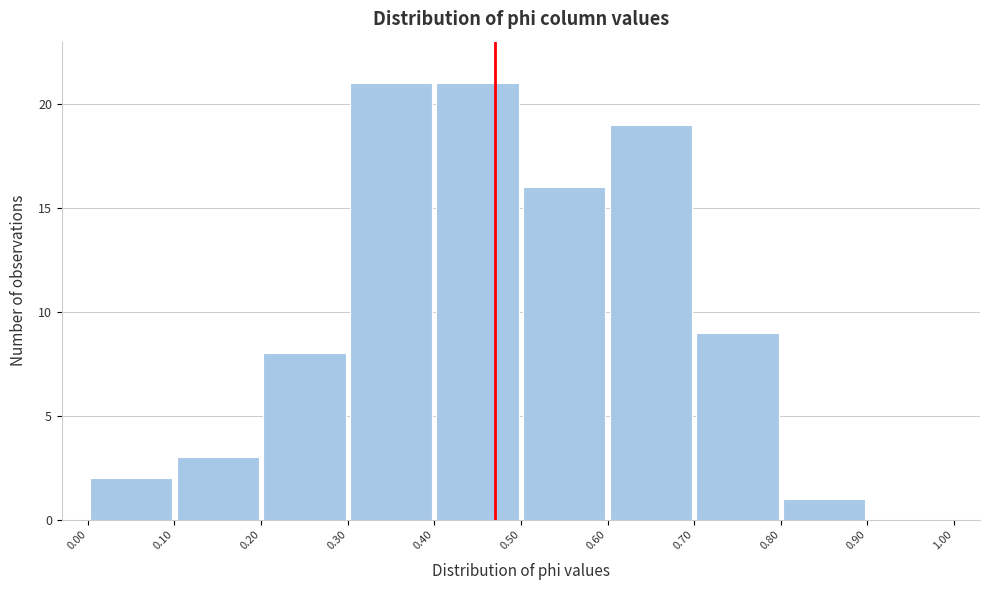

How tall is the bar that spans 0.70 to 0.80 on the x-axis? The values are not printed on the chart, so give them approximately, as read against the axis.

9